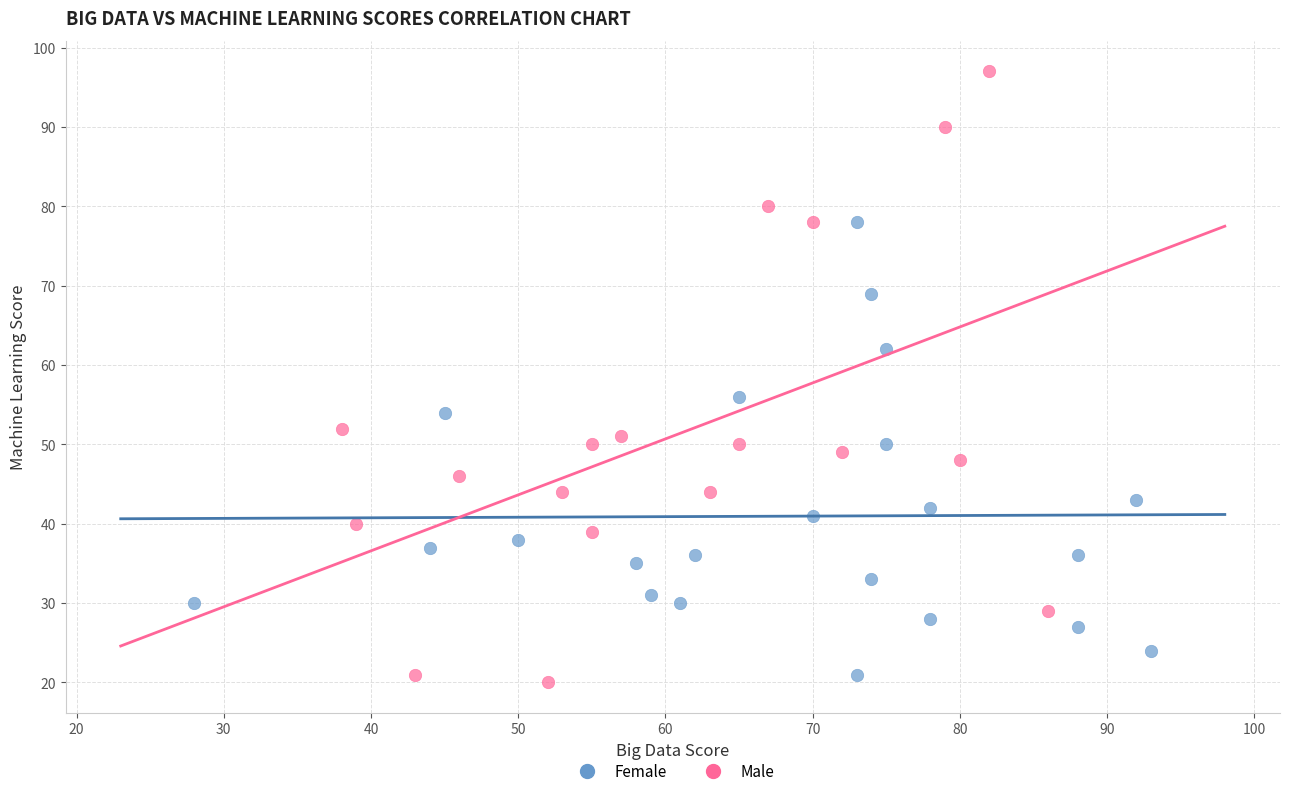

Which series contains the lowest Y value?

Male